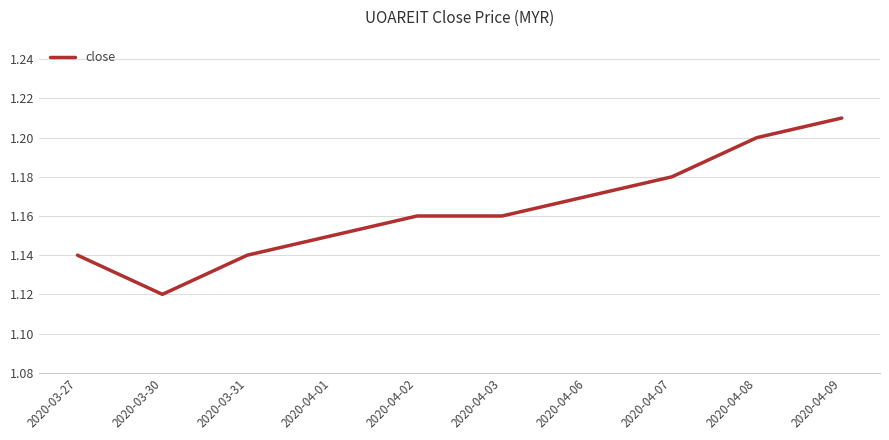

What position from the right is 2020-04-08?

2